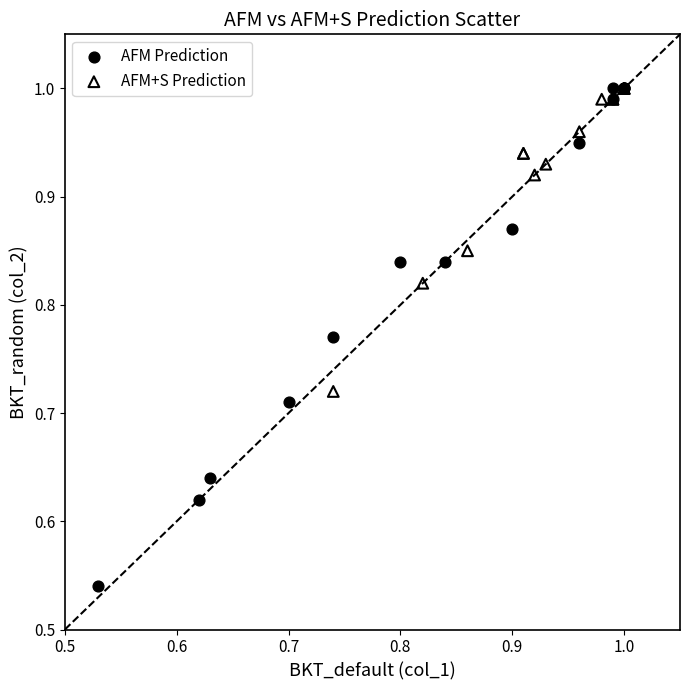

Which series reaches the minimum Y coordinate?

AFM Prediction